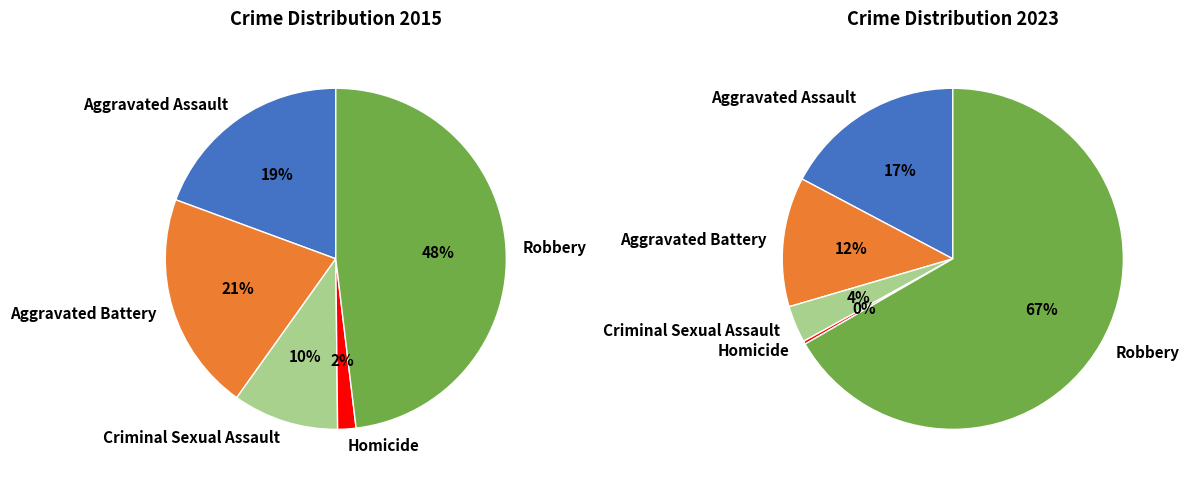

Does any single category account for the majority?

No